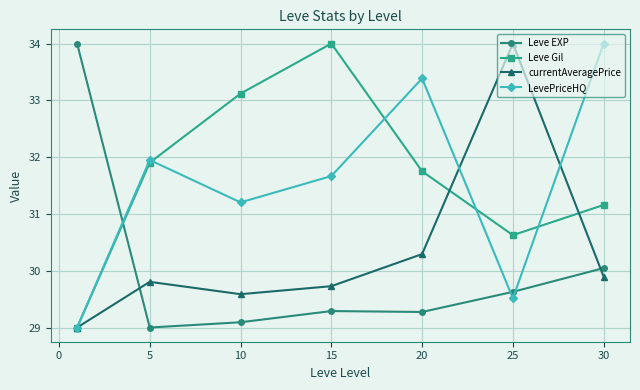

What is the value of the Leve Gil point at the 1st from the left?

29.0